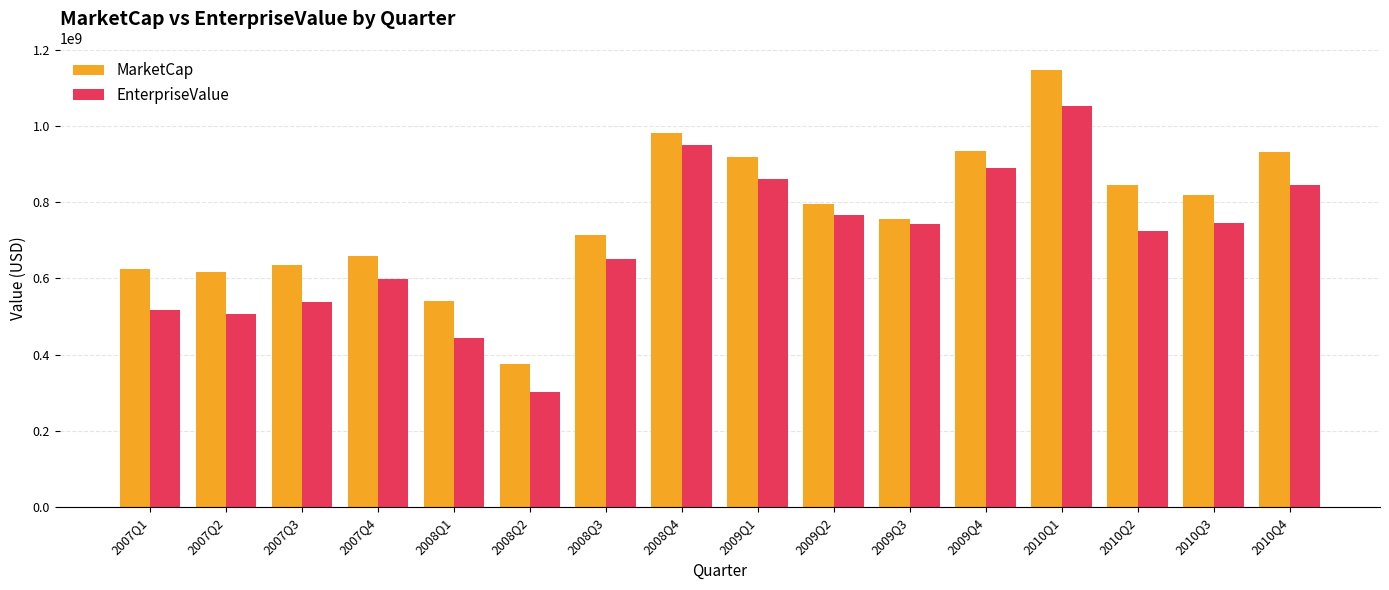

Which series has the largest range (max minus min)?

MarketCap